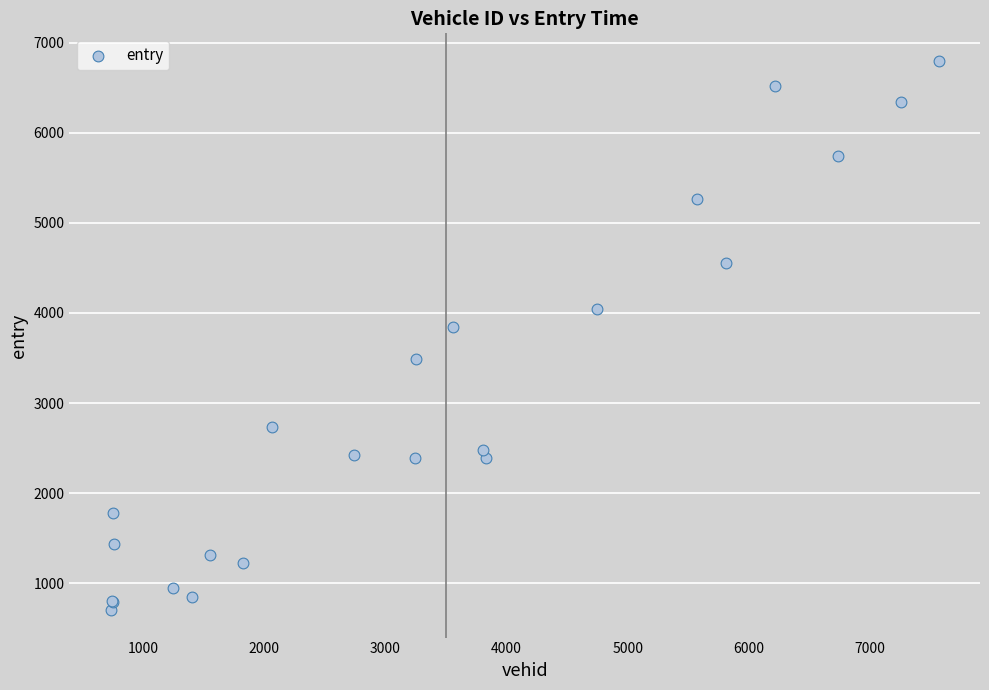

What Y value in the scatter plot is closest to 3750?

3848.2